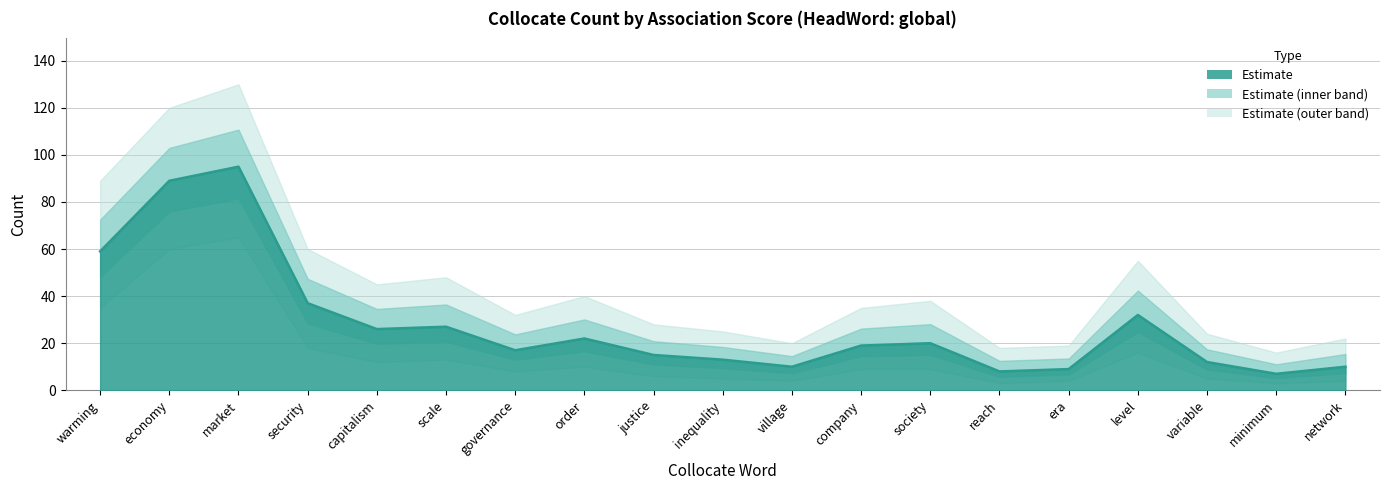

What is the sum of the Count values at warming and network?

69